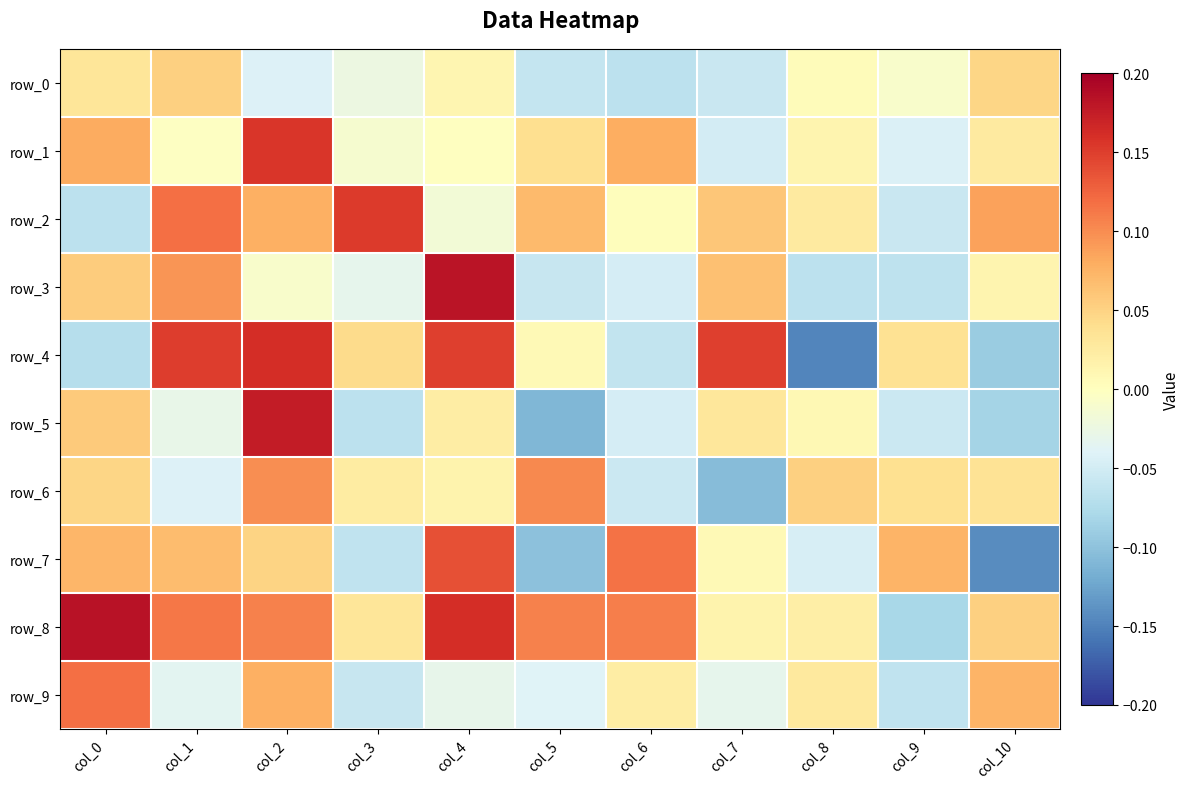

List the labels in order of row_9 value, smallest first.

col_9, col_3, col_5, col_1, col_7, col_4, col_6, col_8, col_10, col_2, col_0